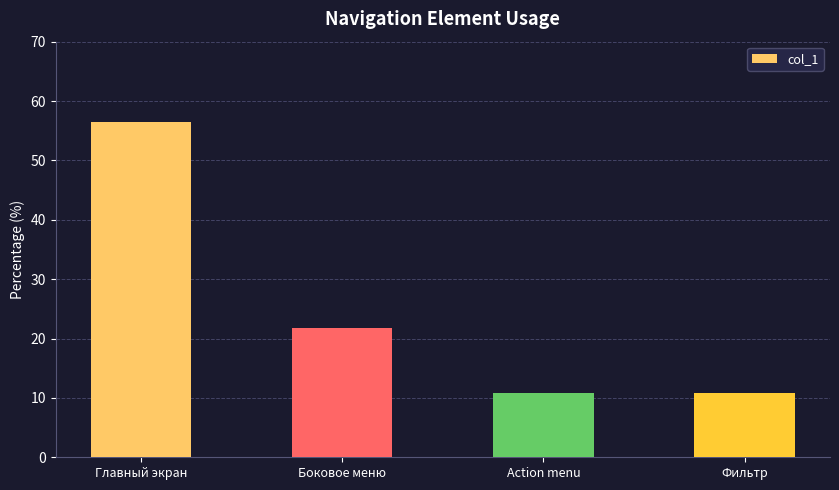

What is the average value?

25.0